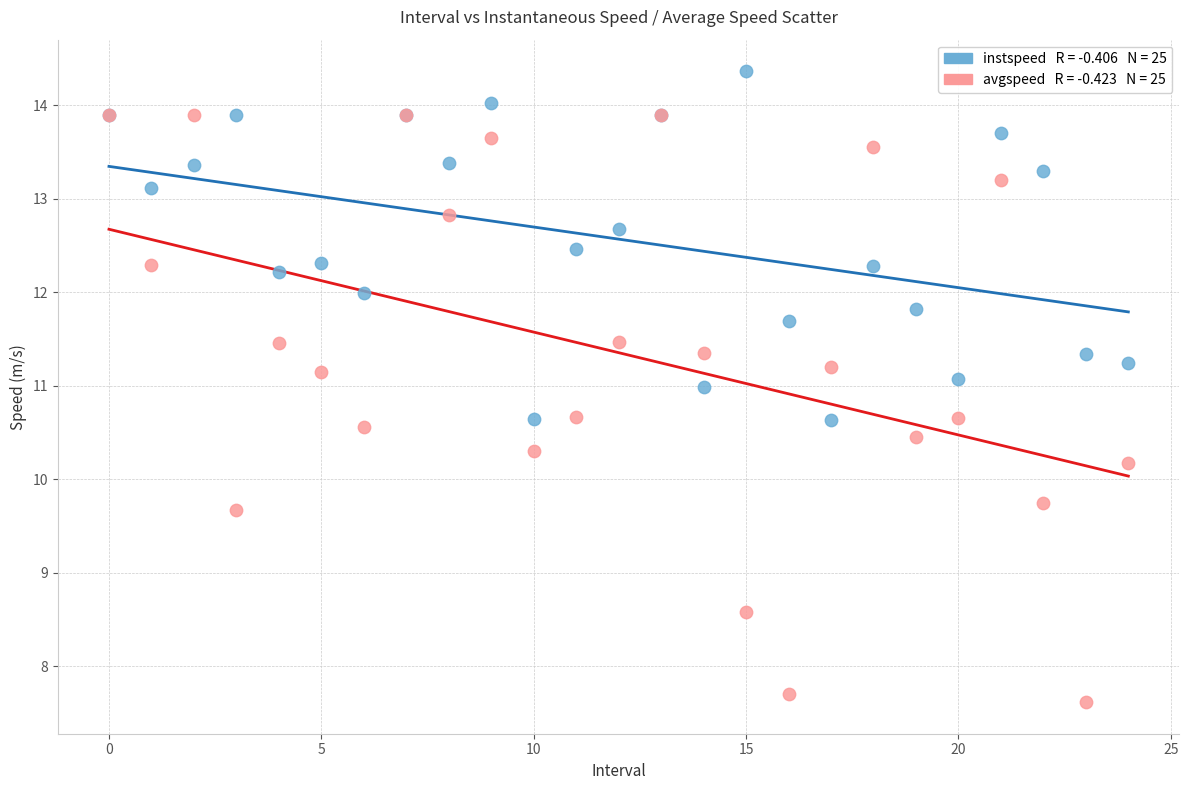

Across all series, what Y value is closest to 10?

10.2